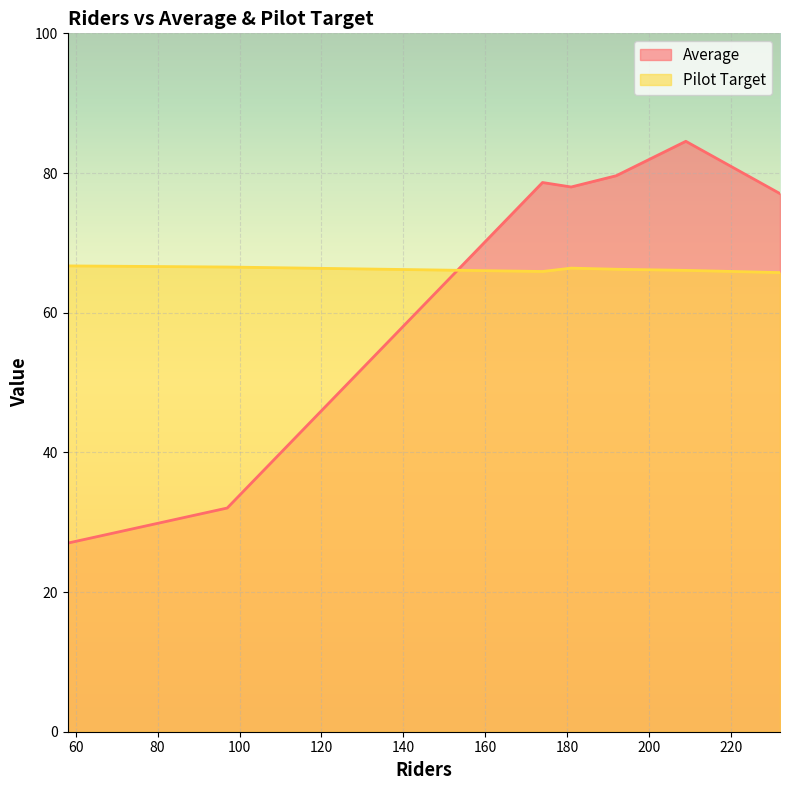

What is the minimum value for Average?

27.0